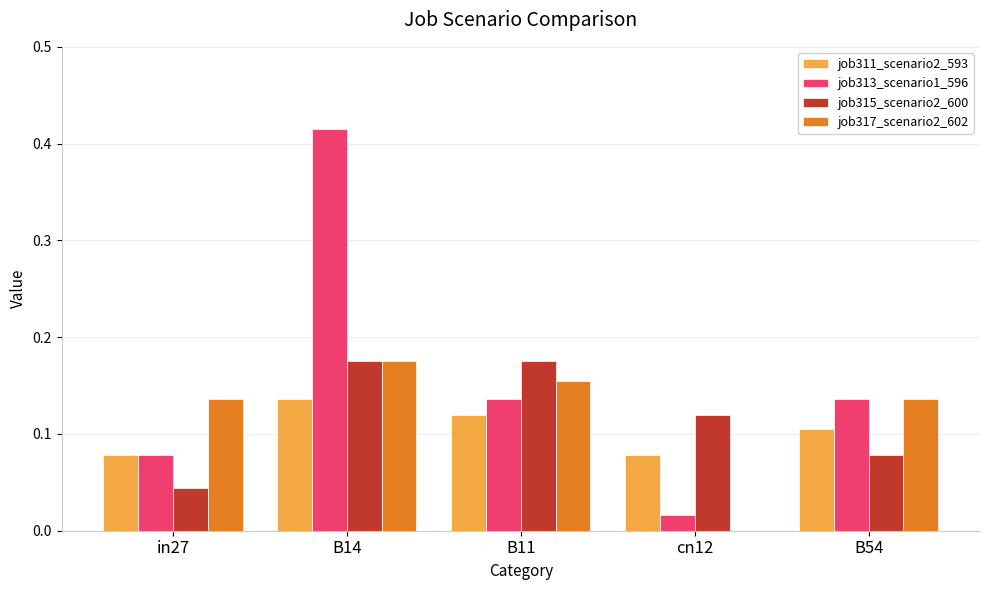

What is the sum of all job313_scenario1_596 values?

0.8